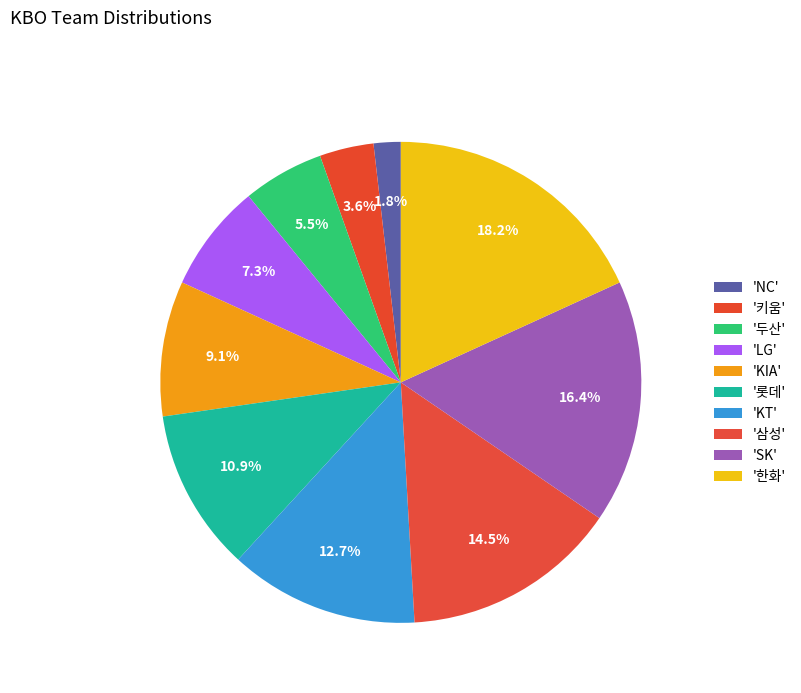

To the nearest percent, what is the average slice percentage?

10%